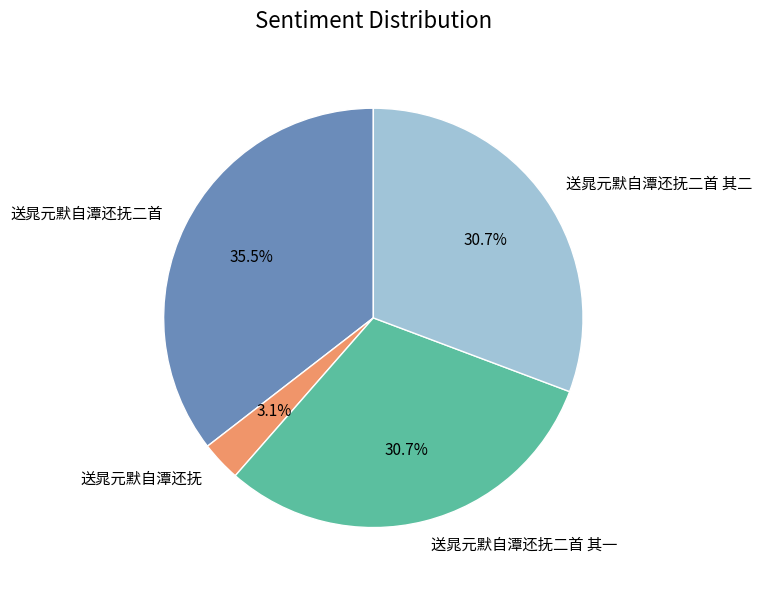

Is there a majority slice in this chart?

No